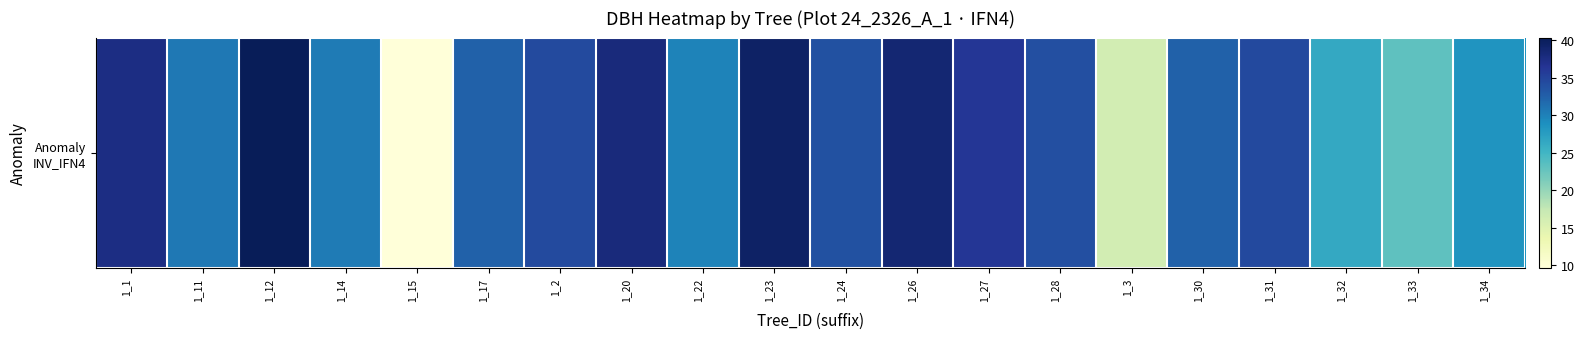

What is the sum of all values?

626.9